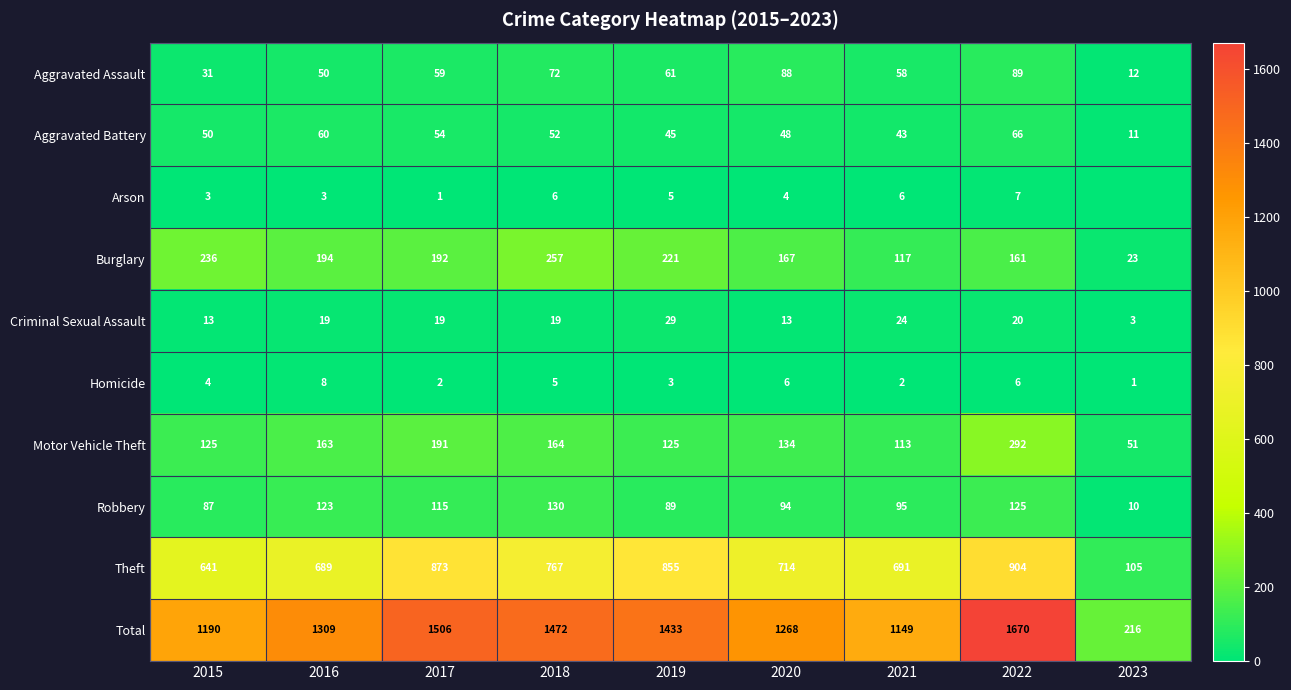

What is the total value across all series at 2015?

2380